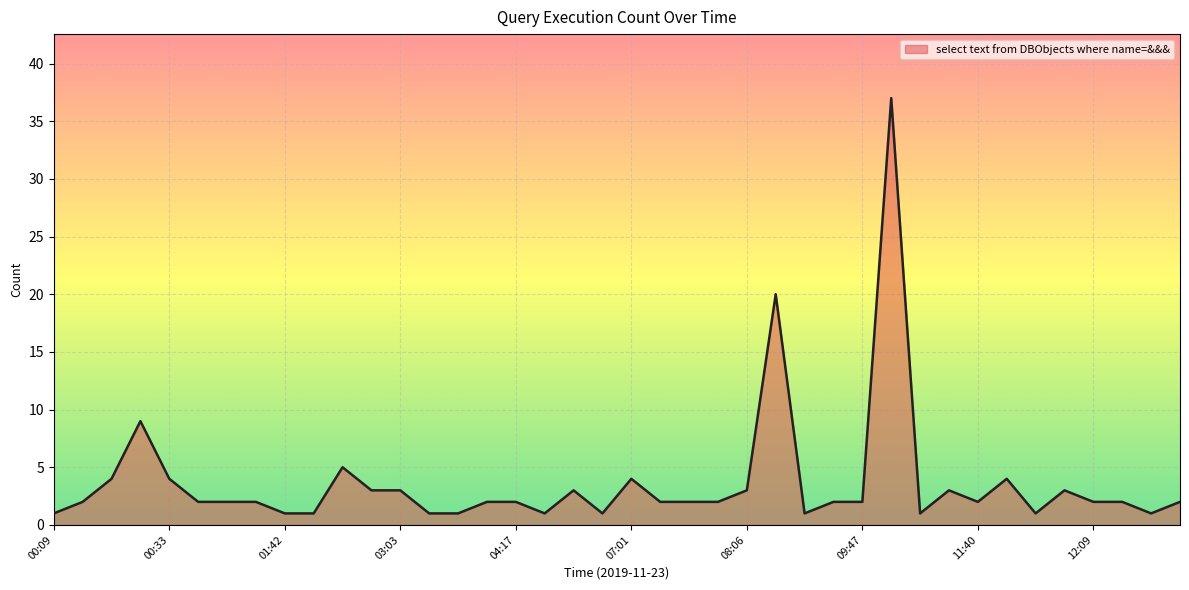

What is the greatest value displayed?

37